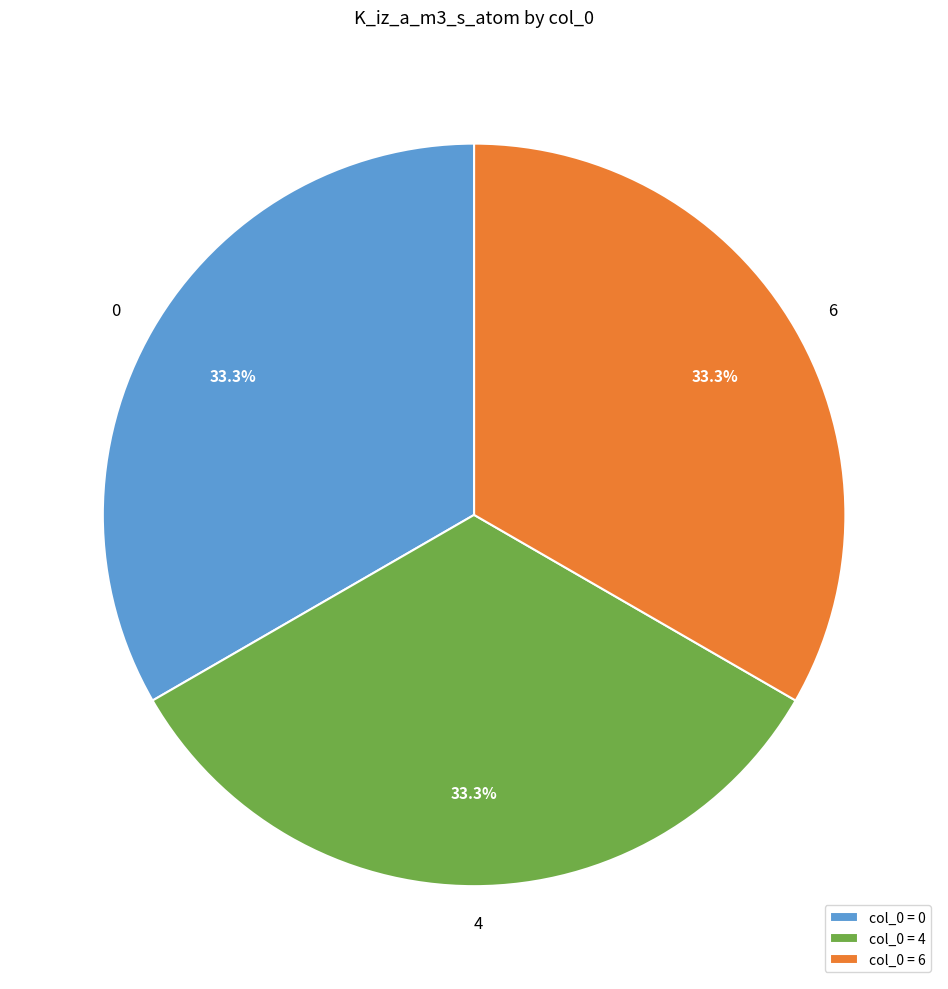

To the nearest percent, what is the difference between the largest and smallest slice percentages?

0%